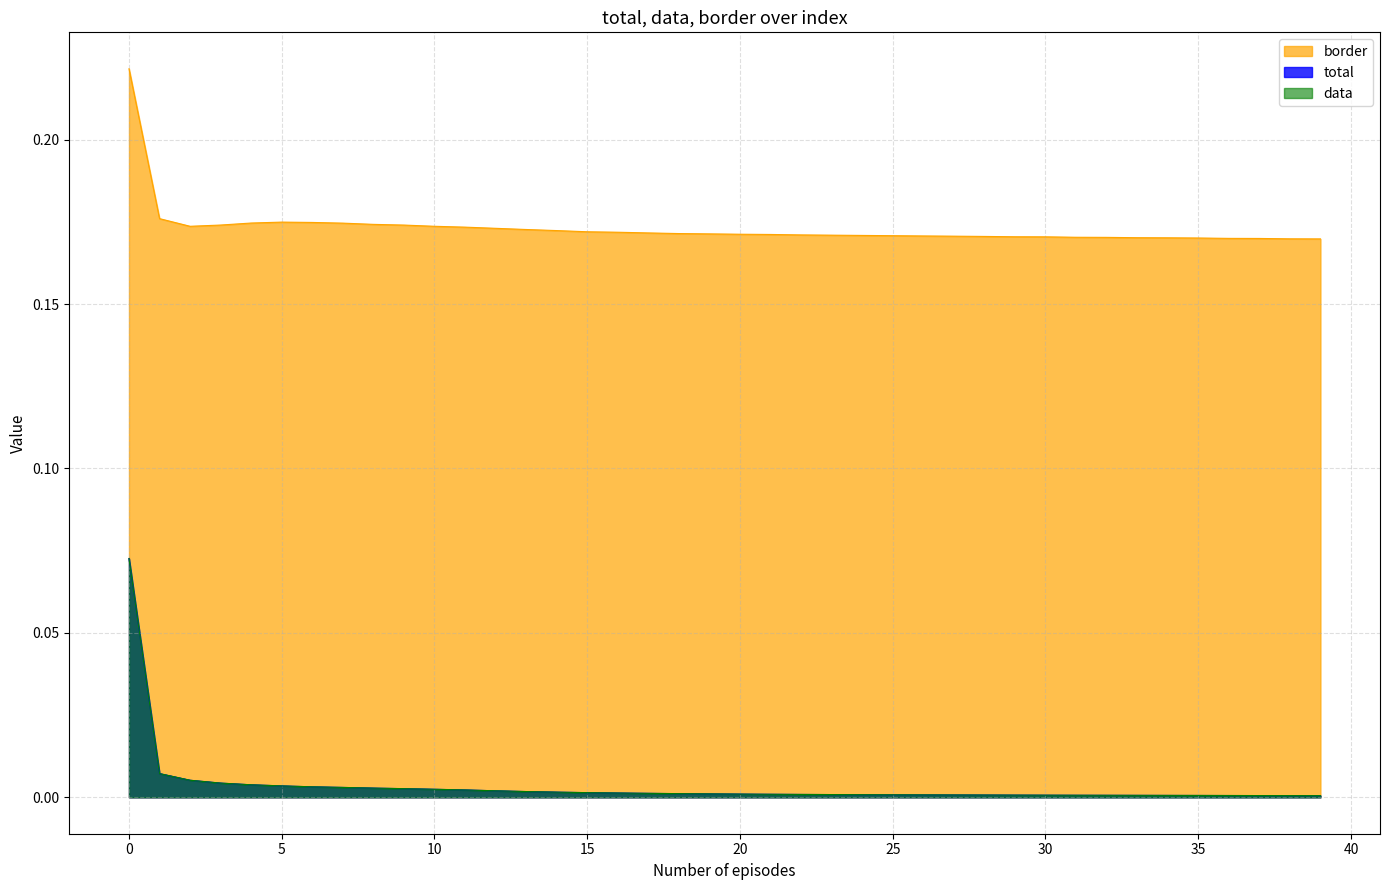

What is the highest value of the data series?

0.1